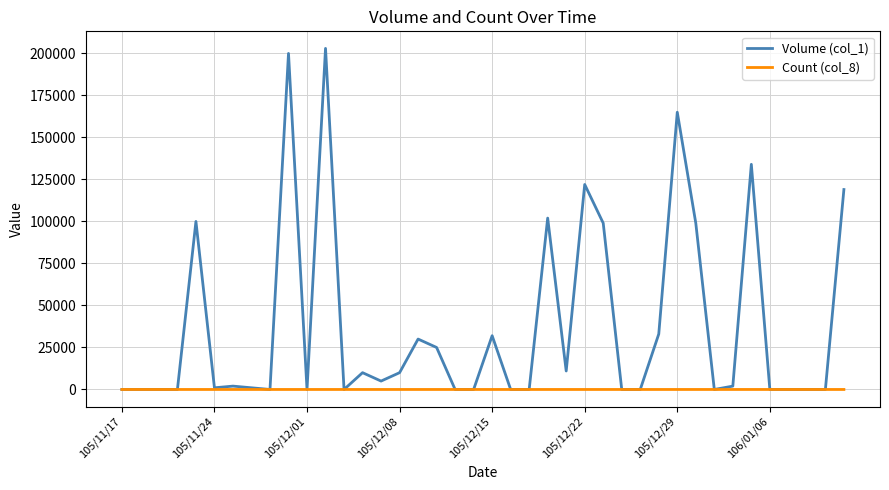

Is this an area chart (filled region under the line)?

No